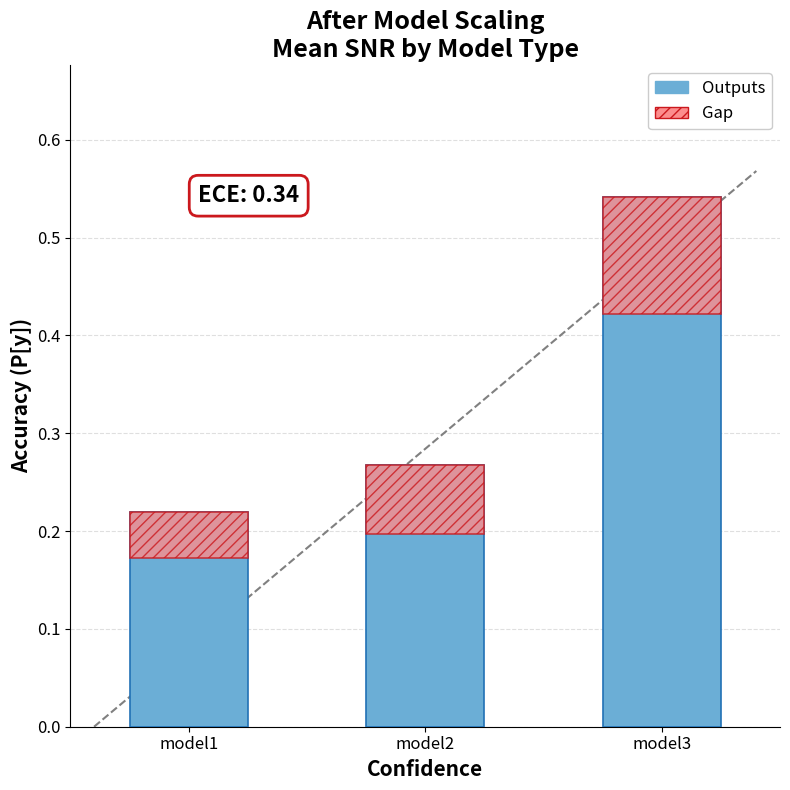

What is the greatest value displayed?

0.5